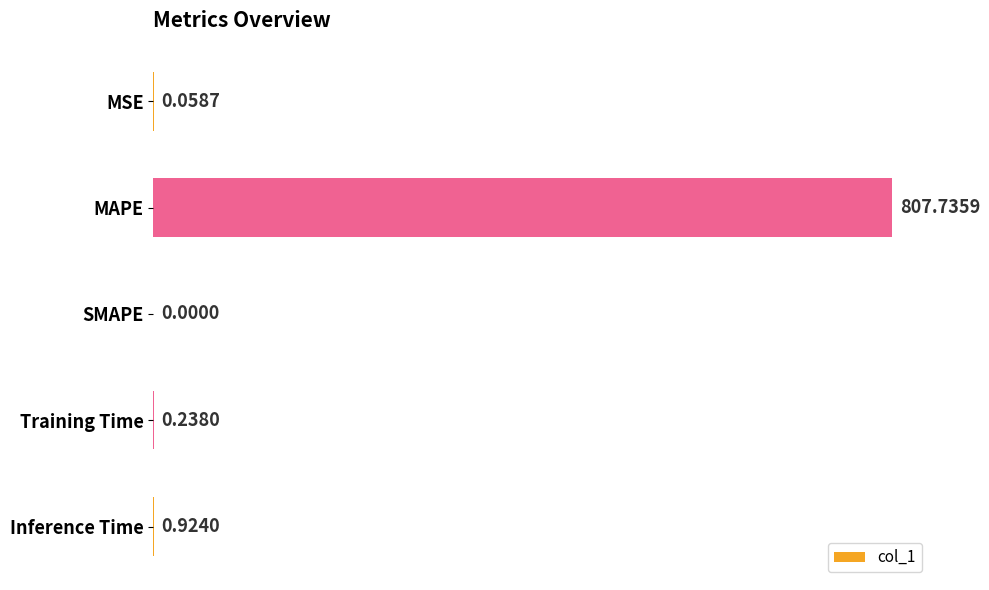

What is the change in value from MSE to Inference Time?

+0.9